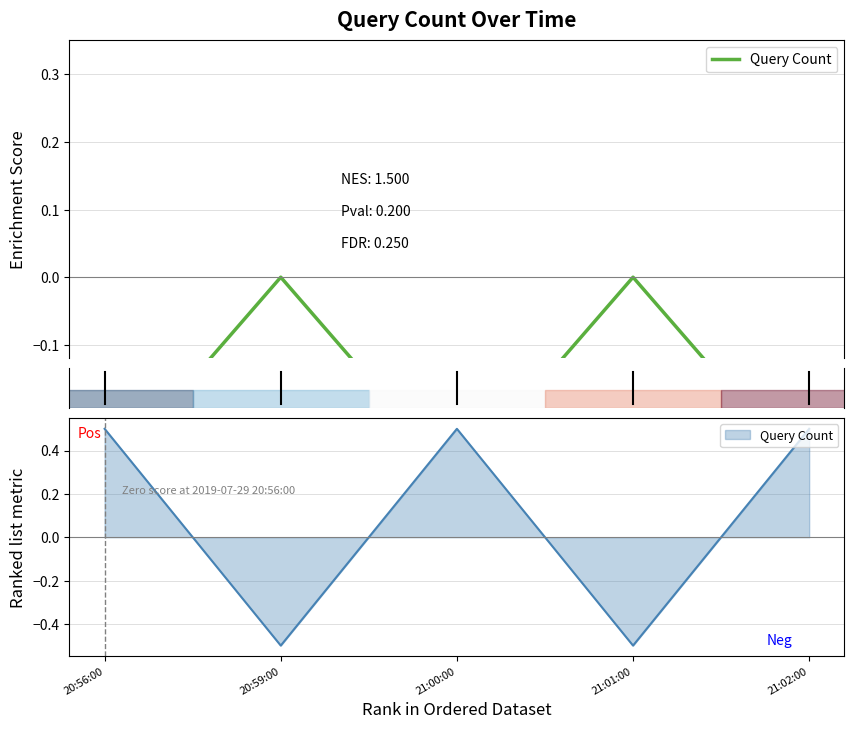

Which category has the highest value across all series?

20:59:00